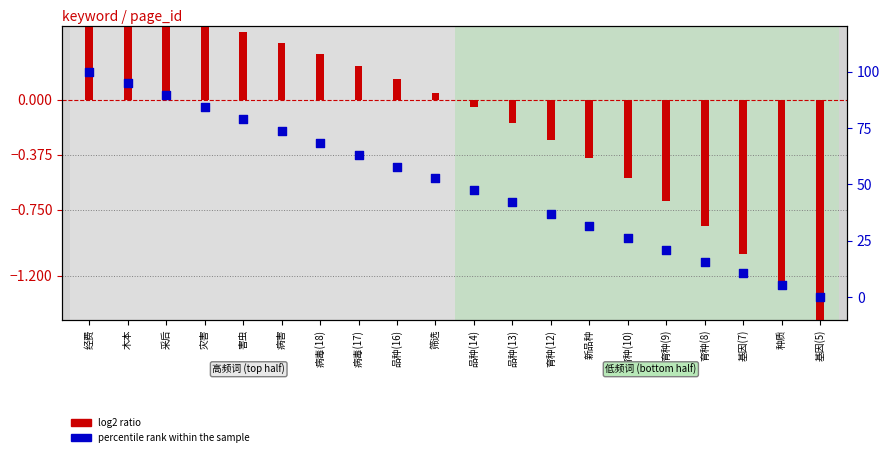

Approximately how many times larger is the value at 病毒(18) compared to 灾害?

0.8